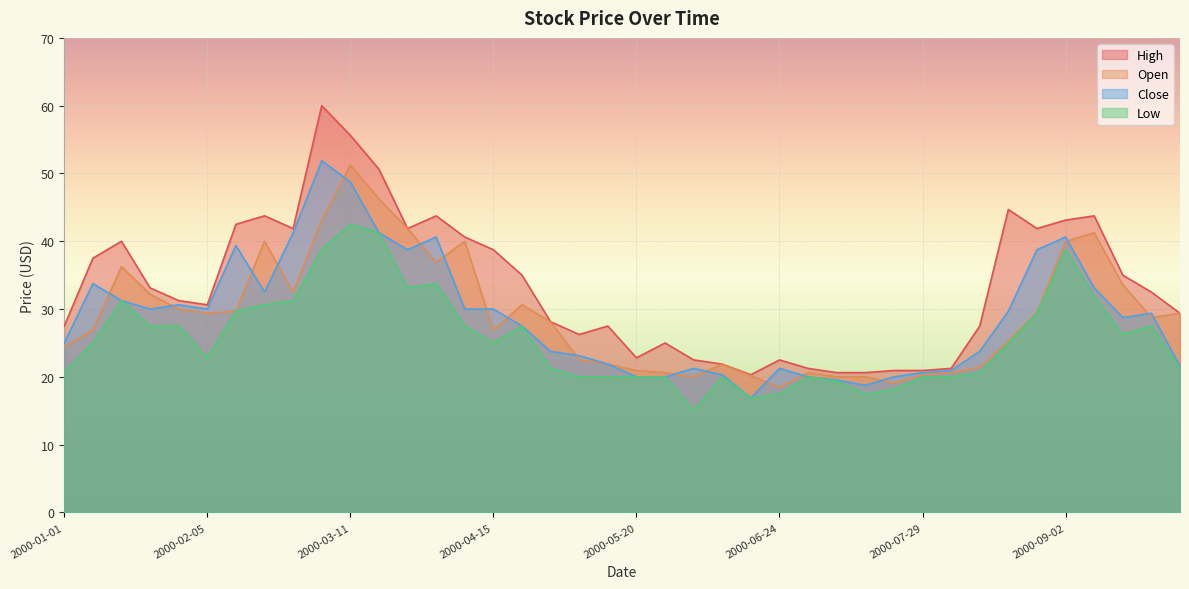

What is the minimum value shown in the chart?

15.0